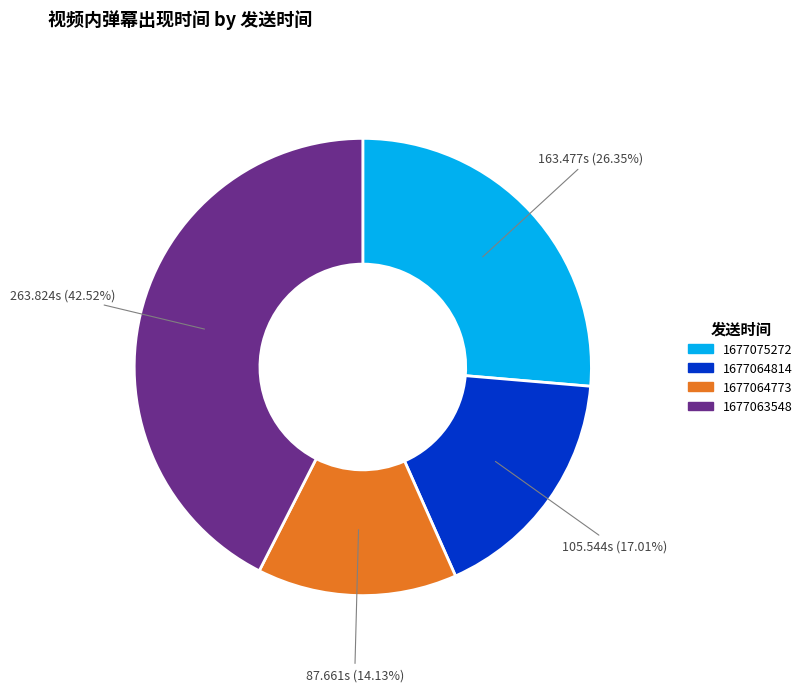

To the nearest percent, what percentage of the pie is 1677075272?

26%